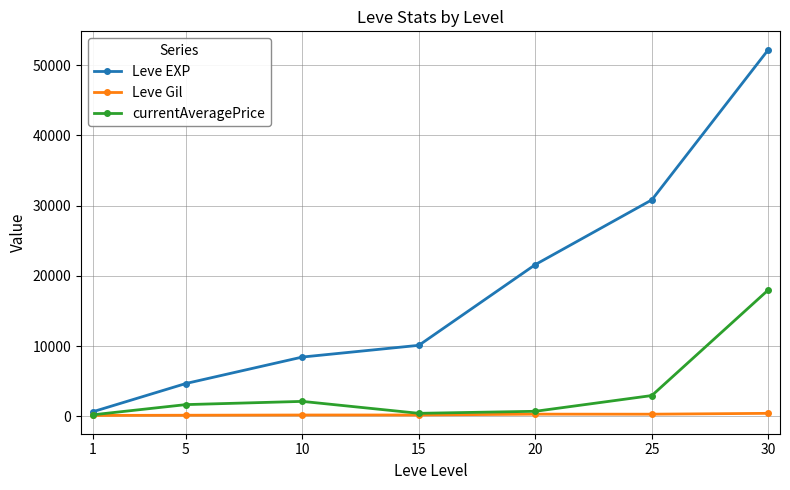

At which category is the sum across all series the highest?

30